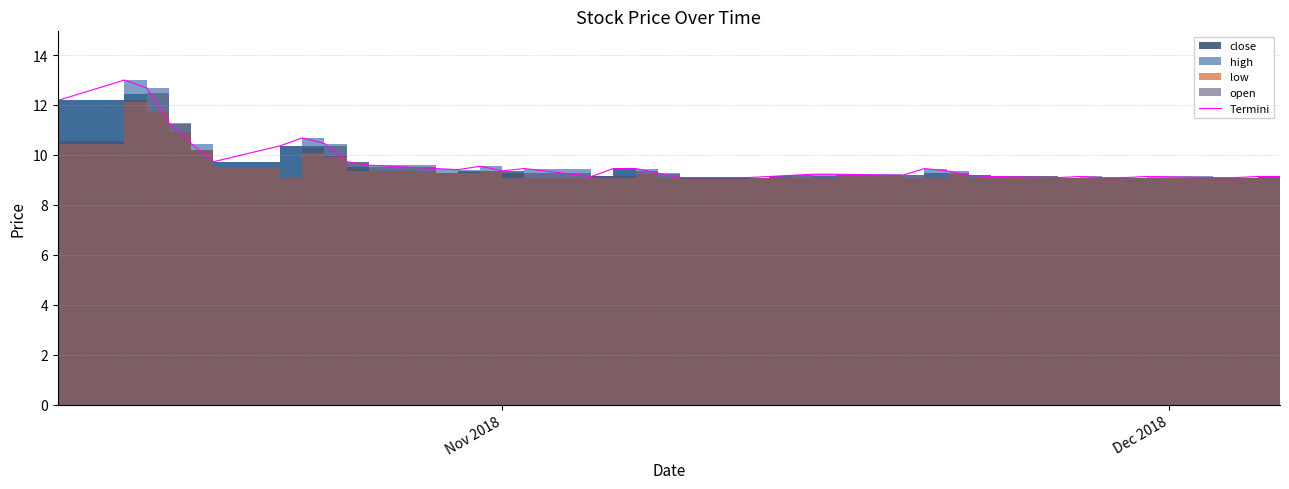

What is the minimum value shown in the chart?

9.1